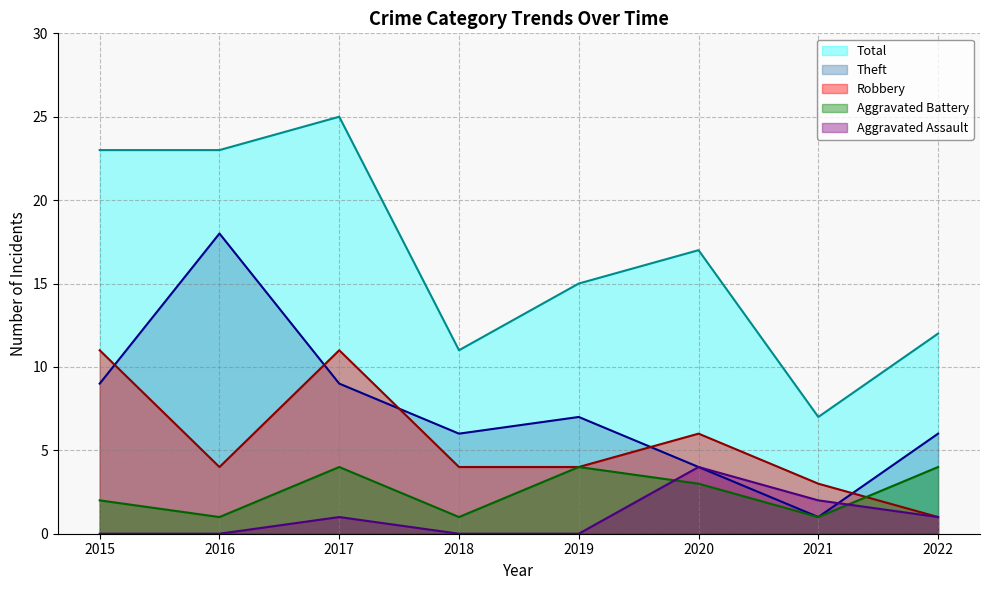

Where does the Theft series first go above 7?

2015